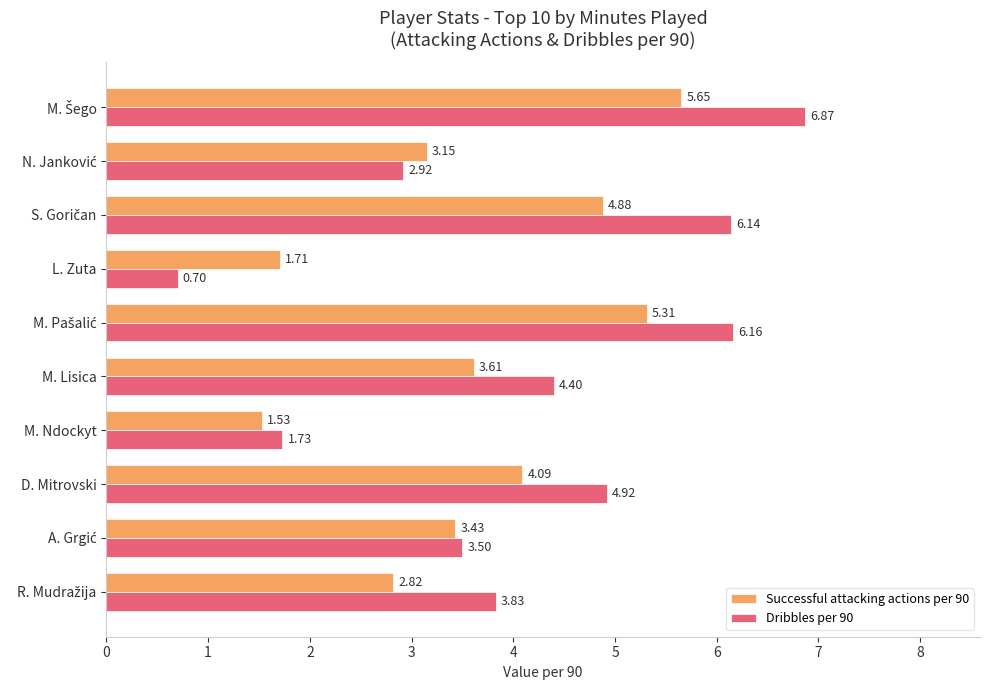

Rank the series at D. Mitrovski from lowest to highest value.

Successful attacking actions per 90, Dribbles per 90